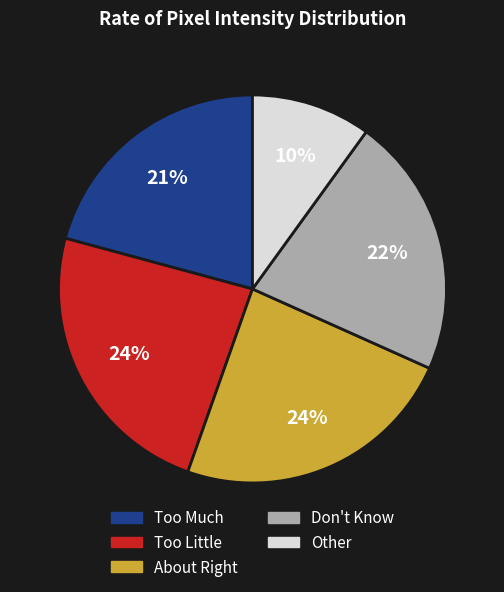

How many segments does this pie chart have?

5